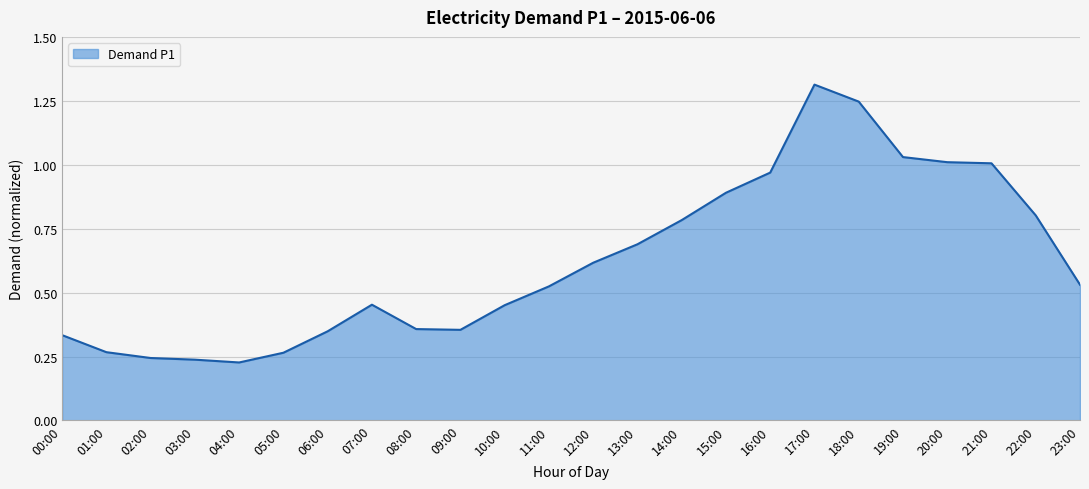

Which has a higher value, 04:00 or 20:00?

20:00